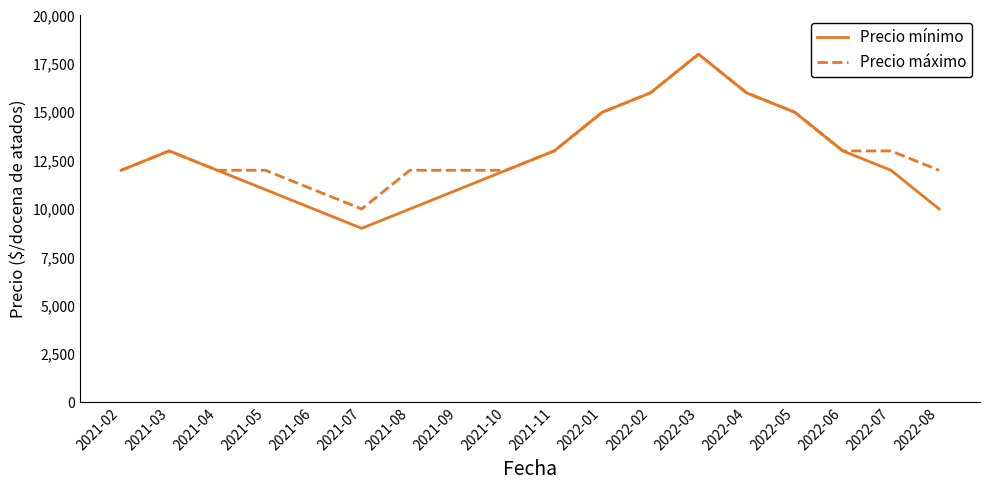

Reading right to left, transcribe all the data shown in this chart.

Precio mínimo: 2022-08=10000	2022-07=12000	2022-06=13000	2022-05=15000	2022-04=16000	2022-03=18000	2022-02=16000	2022-01=15000	2021-11=13000	2021-10=12000	2021-09=11000	2021-08=10000	2021-07=9000	2021-06=10000	2021-05=11000	2021-04=12000	2021-03=13000	2021-02=12000
Precio máximo: 2022-08=12000	2022-07=13000	2022-06=13000	2022-05=15000	2022-04=16000	2022-03=18000	2022-02=16000	2022-01=15000	2021-11=13000	2021-10=12000	2021-09=12000	2021-08=12000	2021-07=10000	2021-06=11000	2021-05=12000	2021-04=12000	2021-03=13000	2021-02=12000